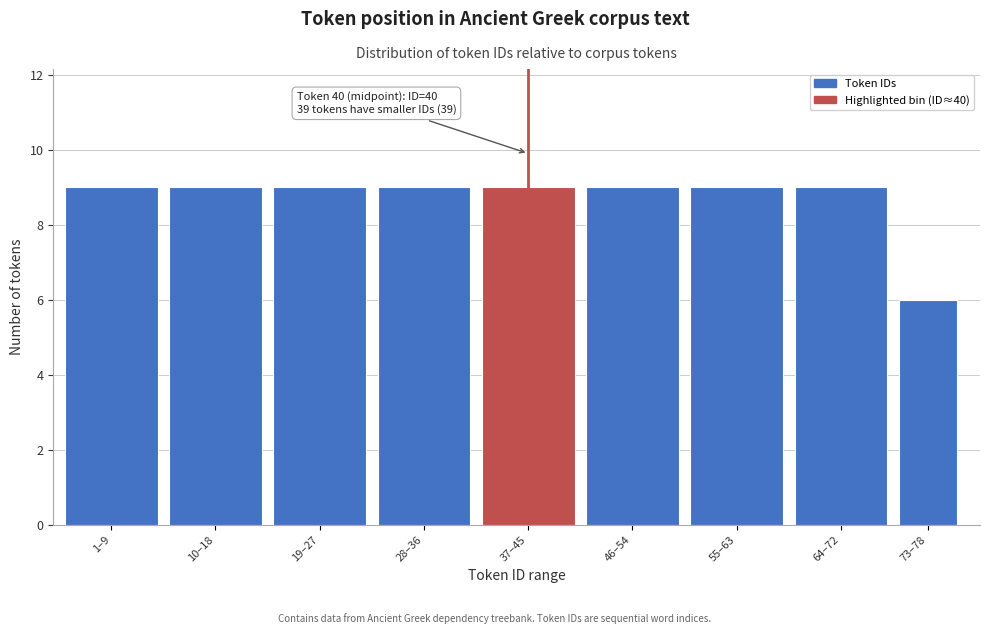

Reading left to right, what are all the values shown in this chart?

9	9	9	9	9	9	9	9	6